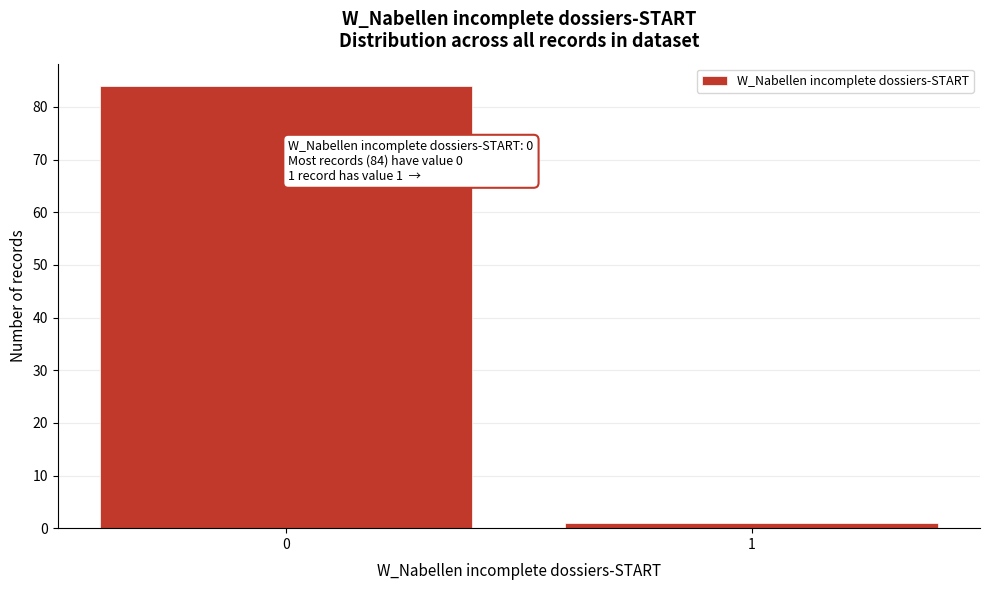

Reading right to left, transcribe all the data shown in this chart.

1=1	0=84